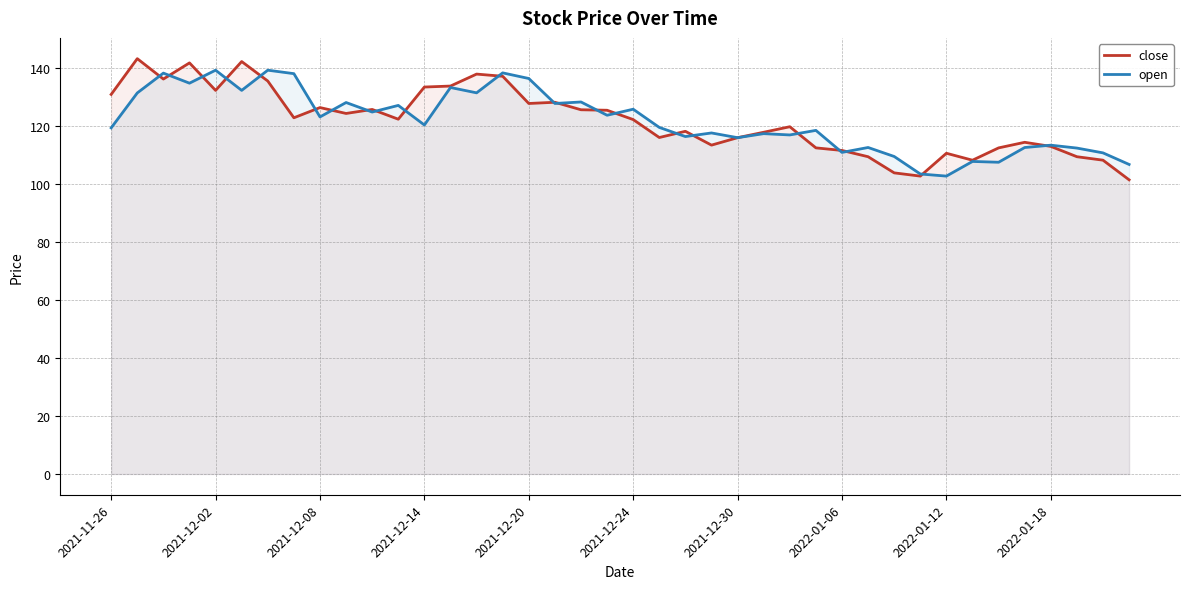

How many lines are shown in the chart?

2